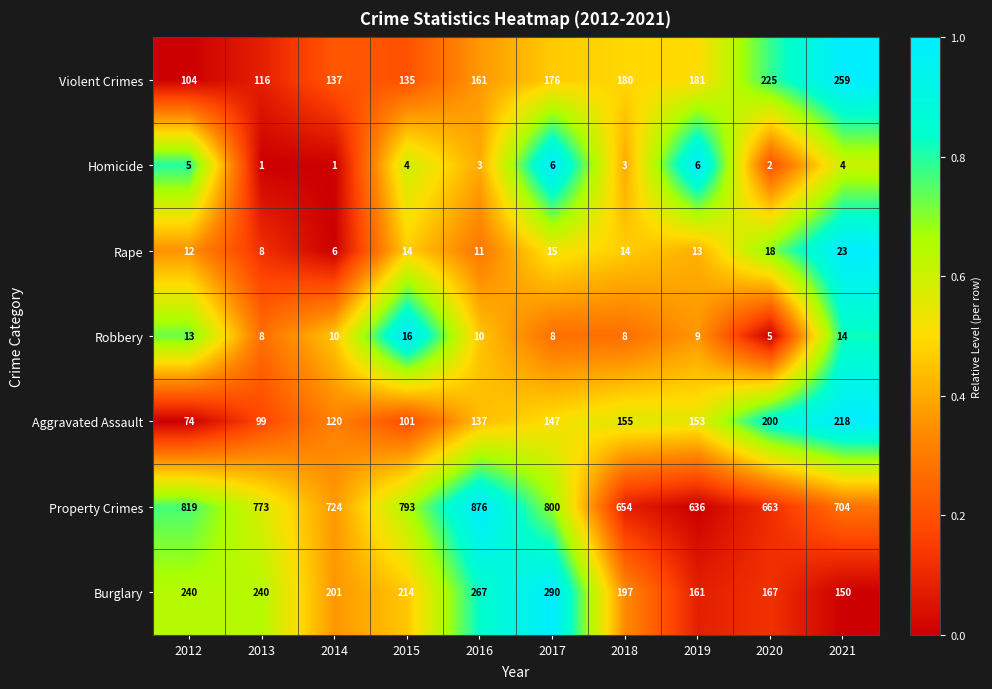

List the series in order of their peak value, lowest first.

Homicide, Robbery, Rape, Aggravated Assault, Violent Crimes, Burglary, Property Crimes